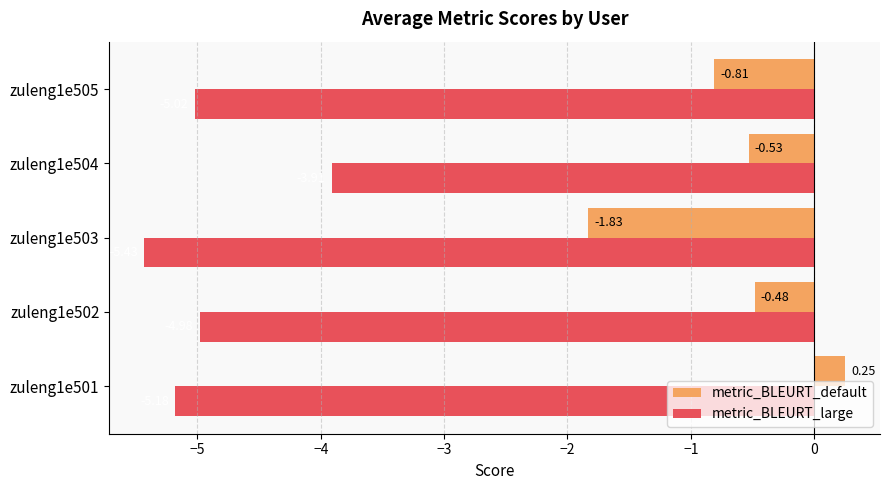

Rank the series at zuleng1e504 from highest to lowest value.

metric_BLEURT_default, metric_BLEURT_large